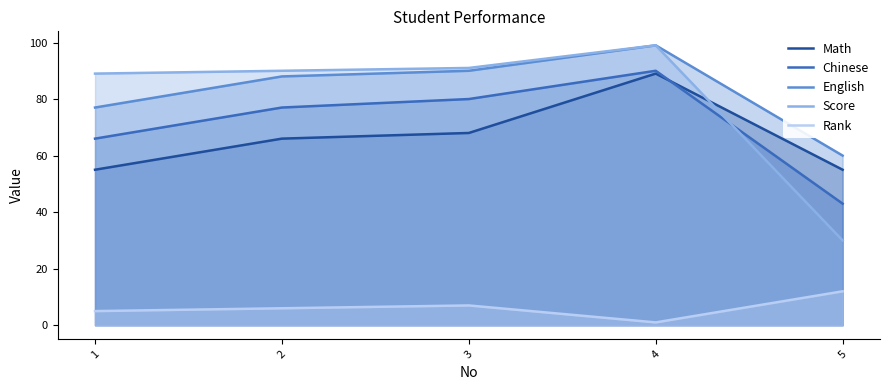

True or false: Rank and Chinese cross at least once.

False